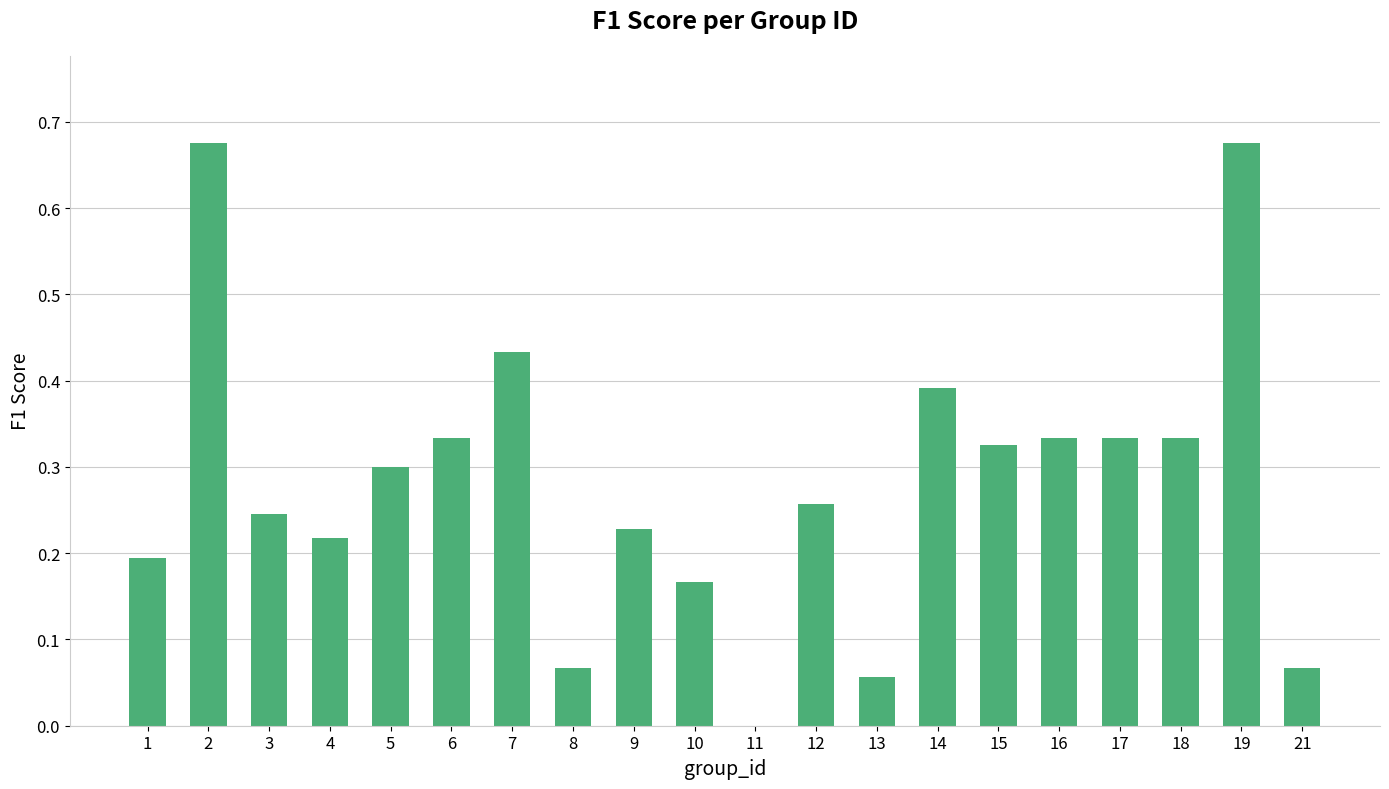

How many positive values are there?

19